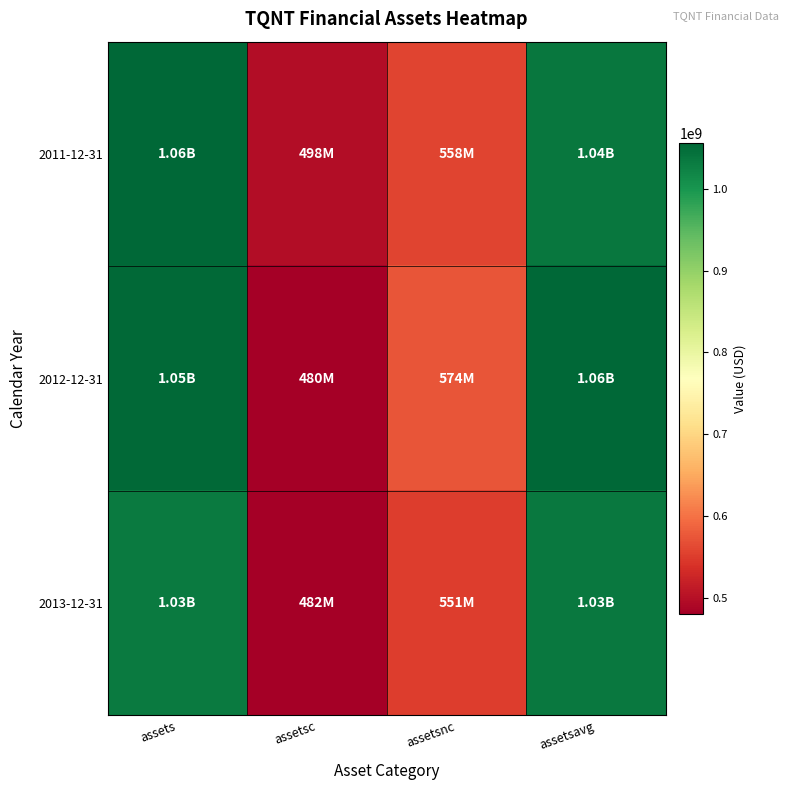

List the series in order of their overall mean, highest first.

2012-12-31, 2011-12-31, 2013-12-31